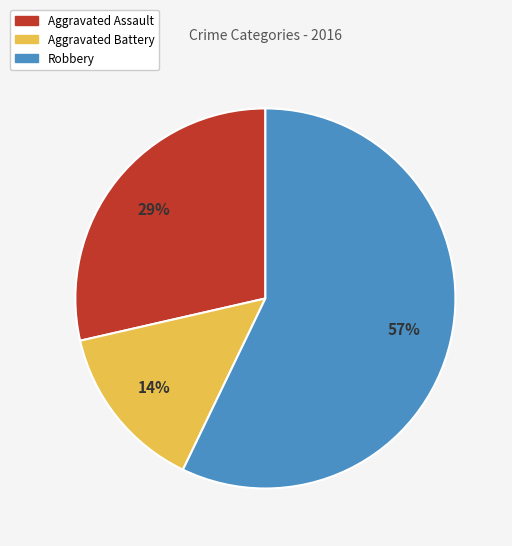

To the nearest percent, what is the difference between the Robbery and Aggravated Battery slice percentages?

43%